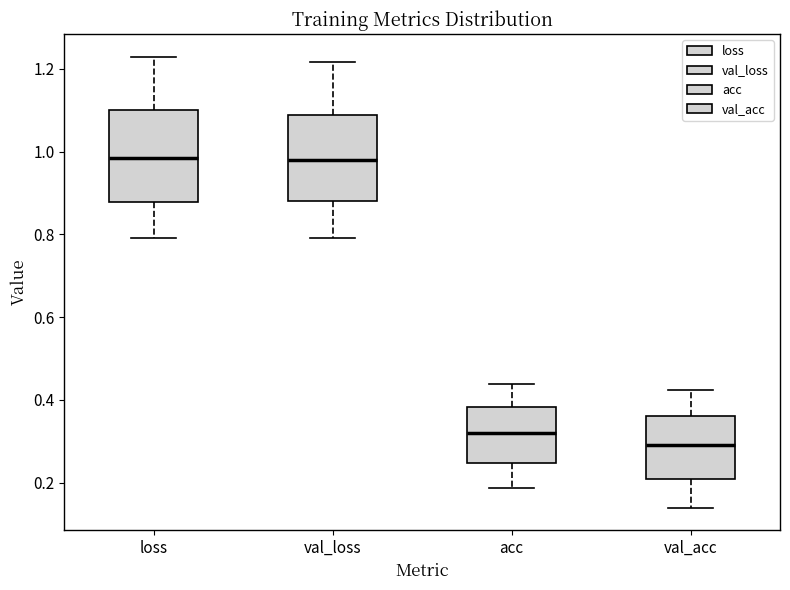

Reading left to right, read every box against the y-axis: the position of its median line, the range the box covers, and the ends of its whiskers. The values are not printed on the chart, so give them approximately, as read against the axis.

loss: median 0.98, box 0.88 to 1.10, whiskers 0.80 to 1.22
val_loss: median 0.98, box 0.88 to 1.08, whiskers 0.80 to 1.22
acc: median 0.32, box 0.24 to 0.38, whiskers 0.18 to 0.44
val_acc: median 0.30, box 0.20 to 0.36, whiskers 0.14 to 0.42